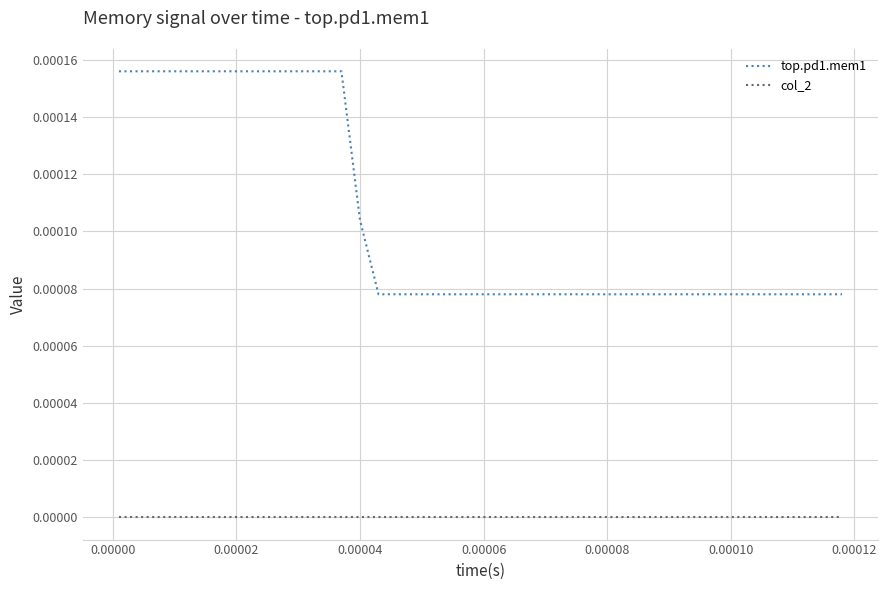

Does the chart display data point markers on the line(s)?

No